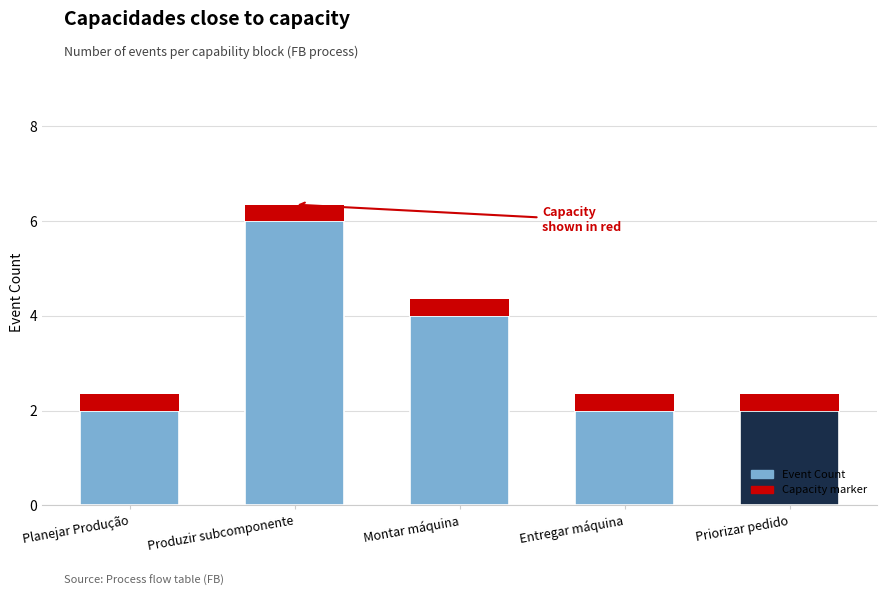

What is the sum of the values at Produzir subcomponente and Entregar máquina?

8